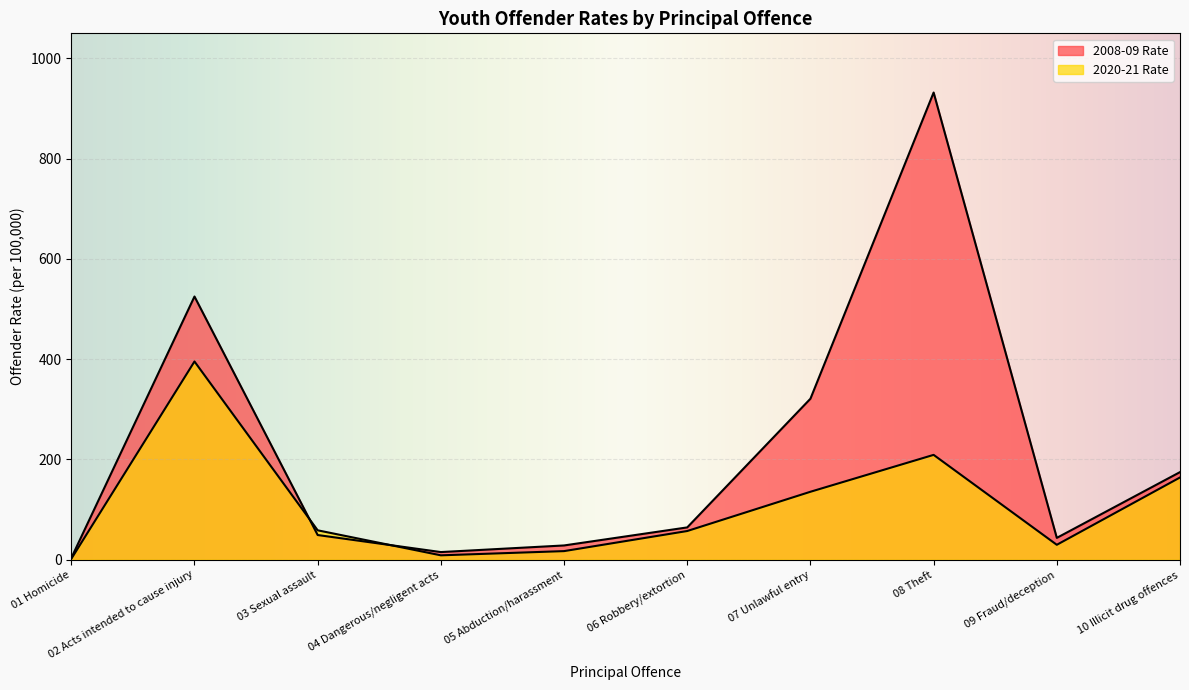

What value does the 2008-09 Rate series have at 07 Unlawful entry?

321.1